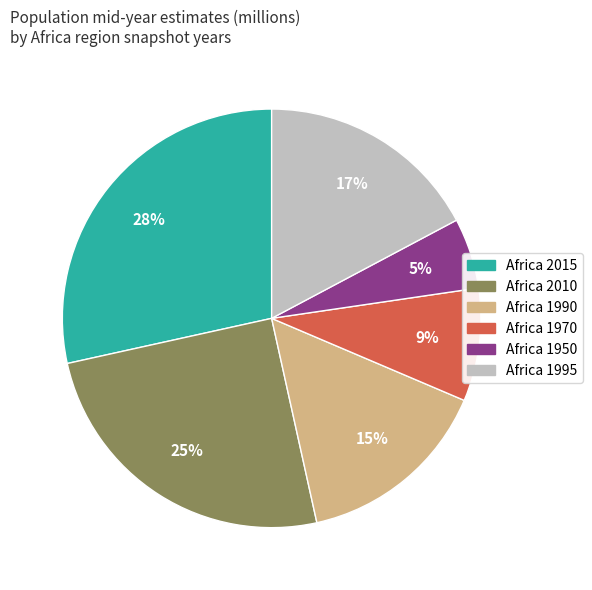

To the nearest percent, what portion does Africa 1950 represent?

5%